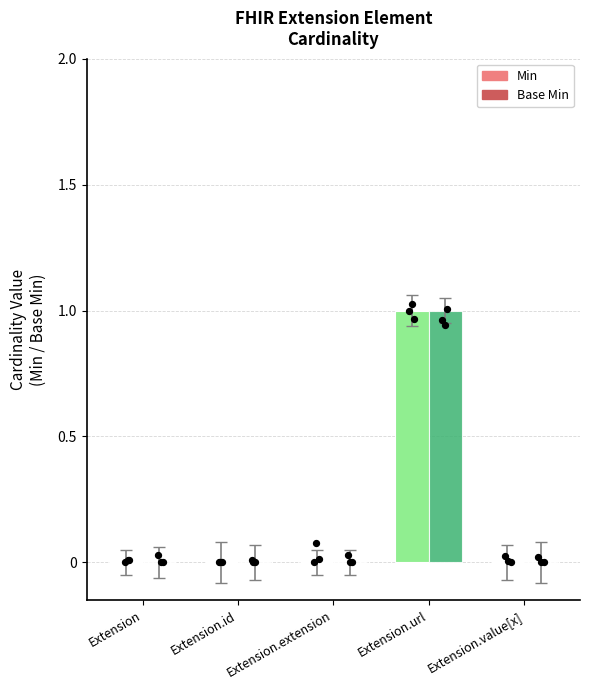

Which series has the widest spread of Y values?

Min